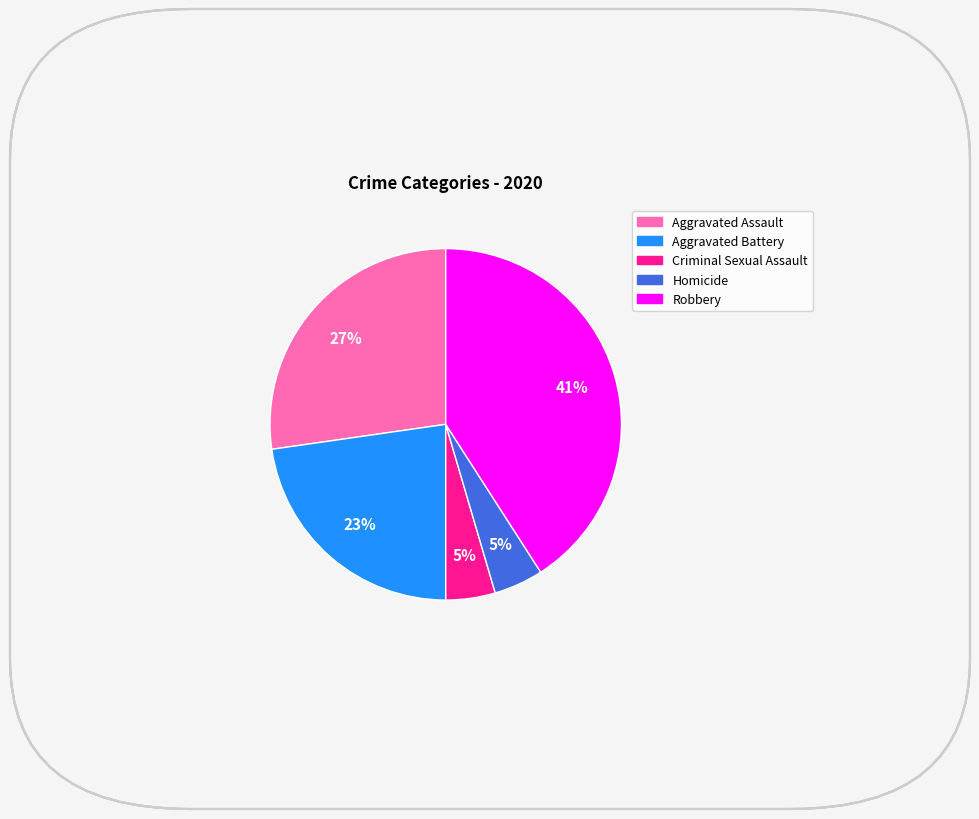

Count the number of slices in the pie.

5